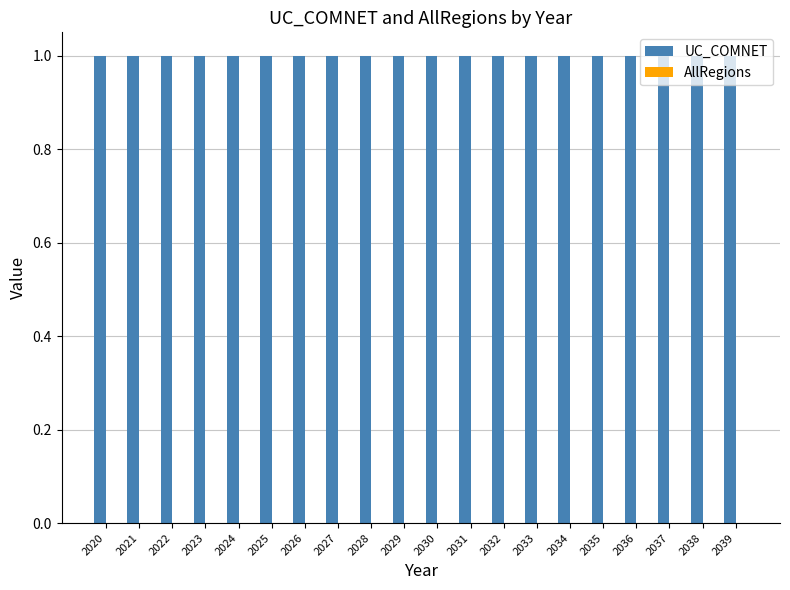

Are the bars horizontal?

No